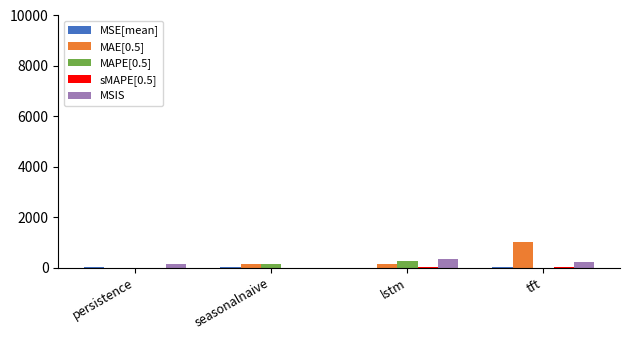

Between seasonalnaive and tft, which series saw the biggest shift?

MAE[0.5]